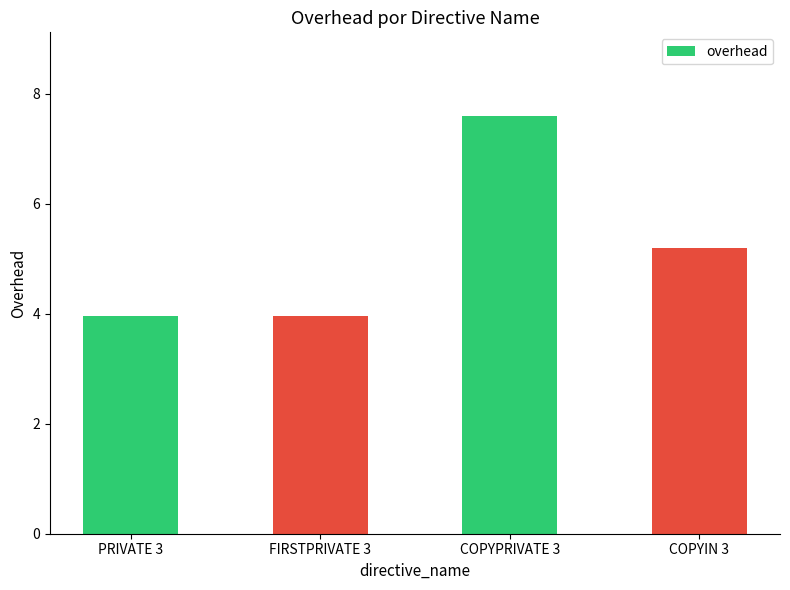

Approximately how many times larger is the value at PRIVATE 3 compared to COPYIN 3?

0.8